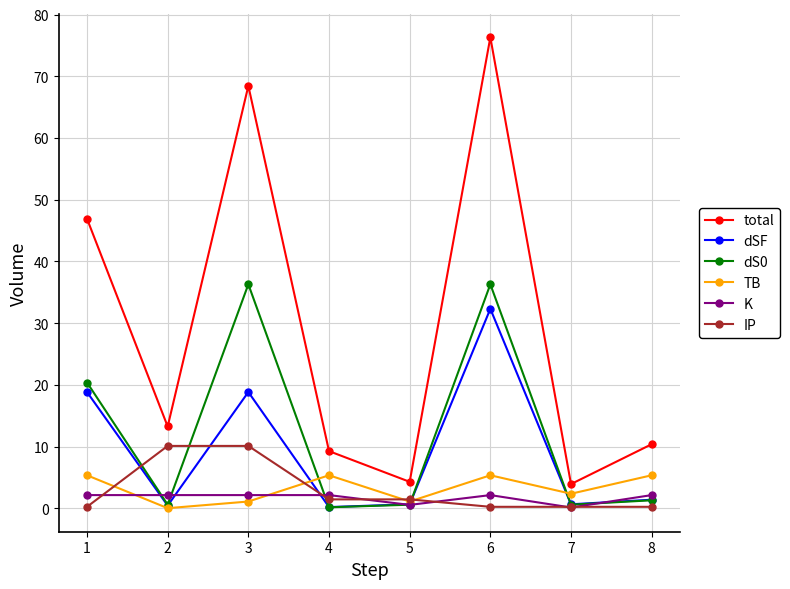

At which category is the sum across all series the highest?

6